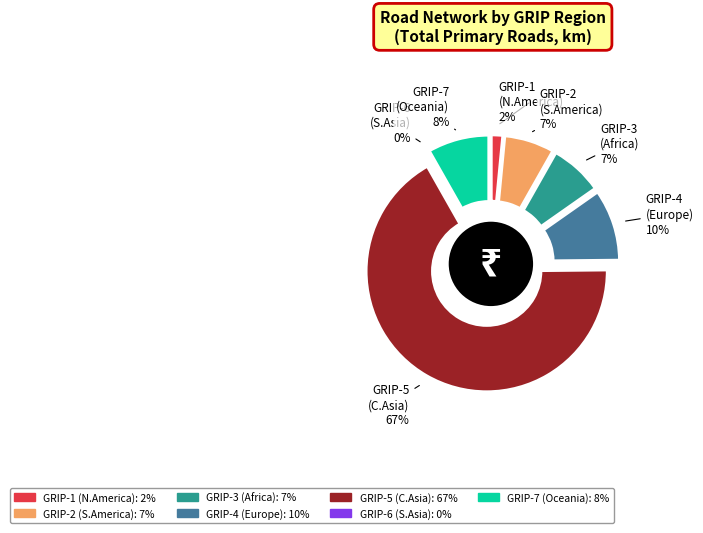

Combined, what portion of the pie is 3 and 7?

15.3%